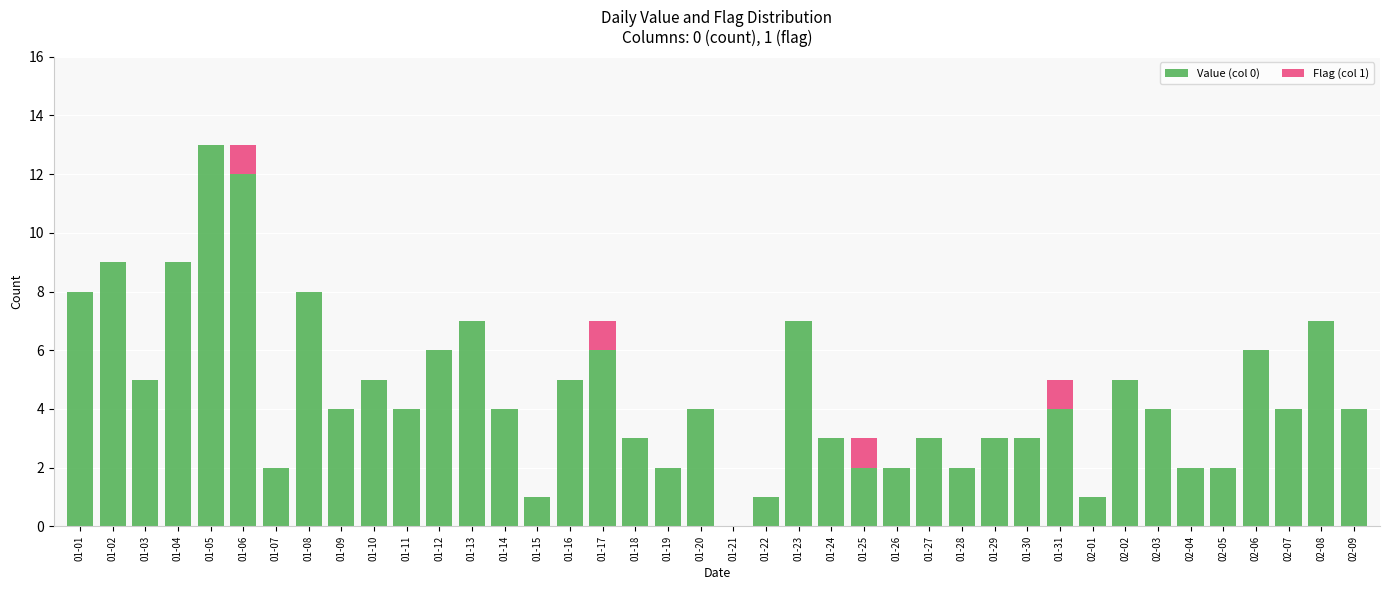

True or false: Value (col 0) has a value of 1 at 01-22.

True